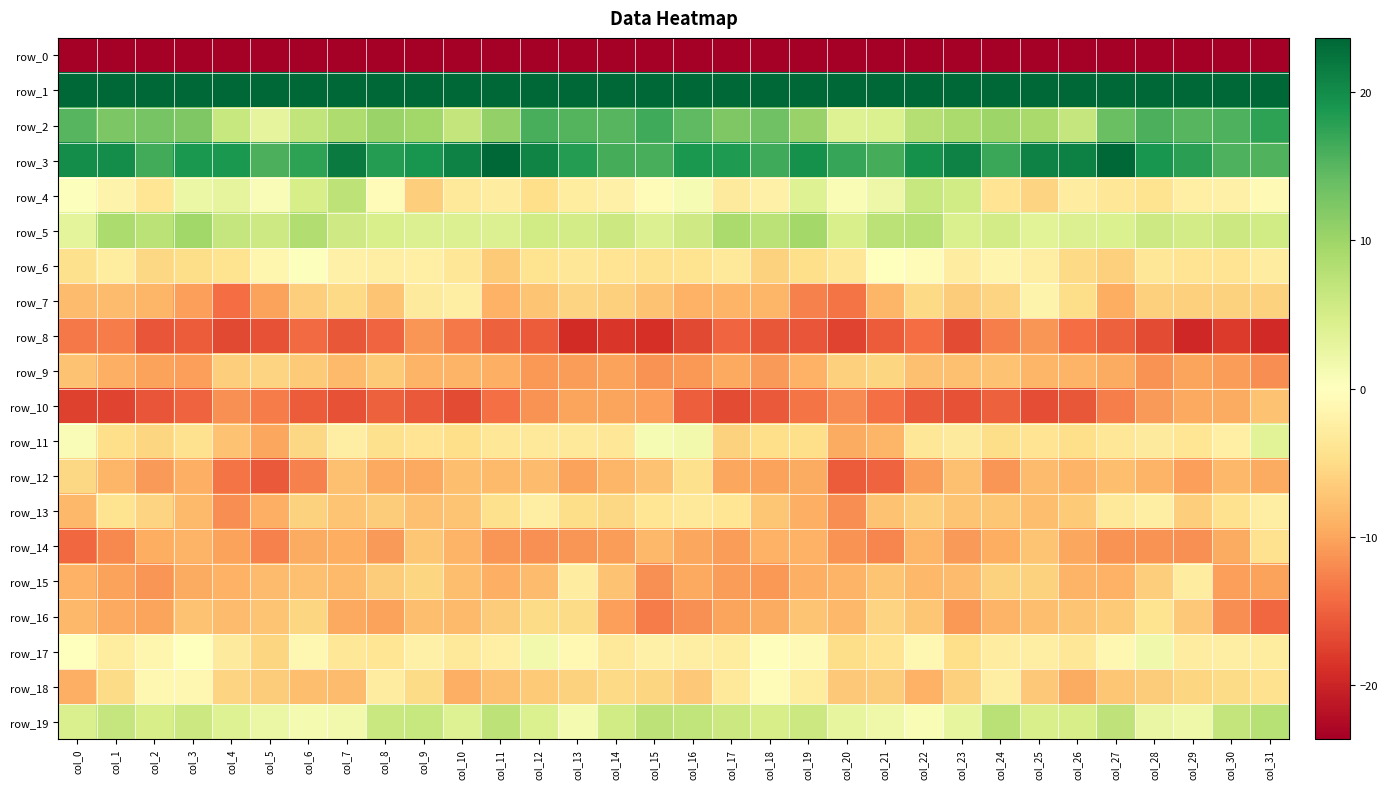

Which series changed the most between col_4 and col_22?

row_7